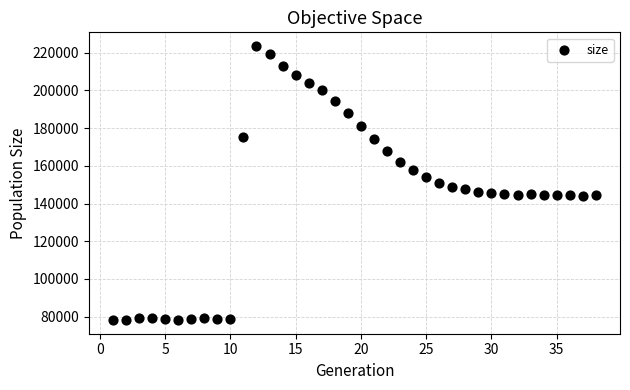

What is the range of Y values (max minus min)?

145332